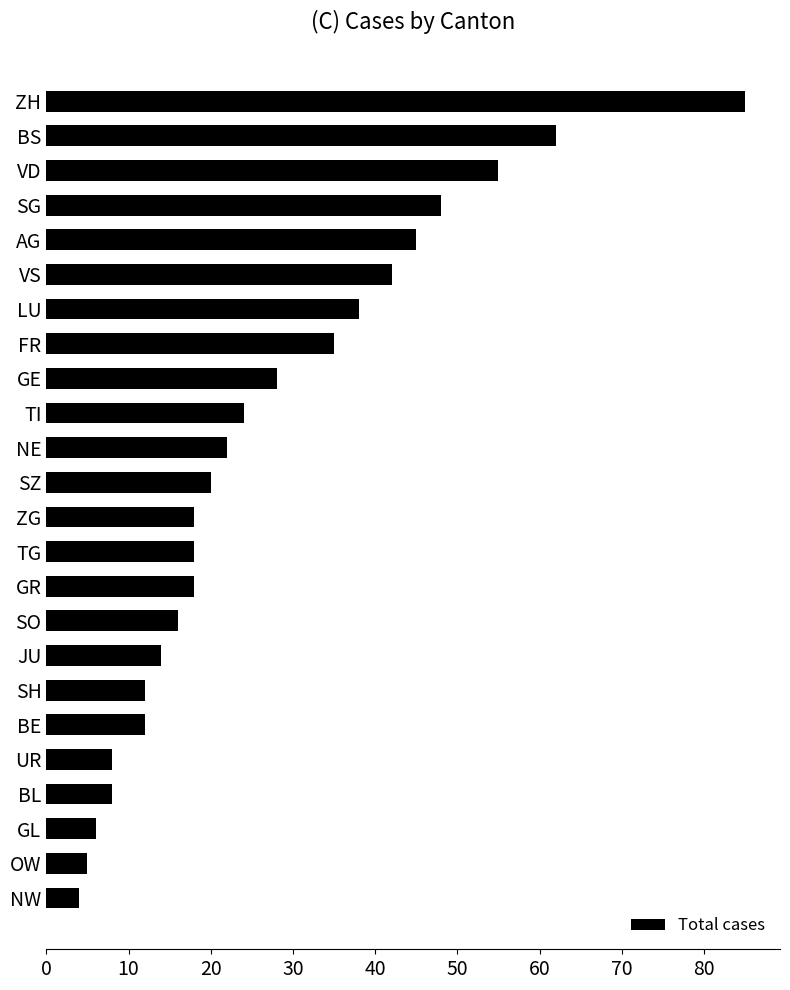

What is the minimum value shown in the chart?

4